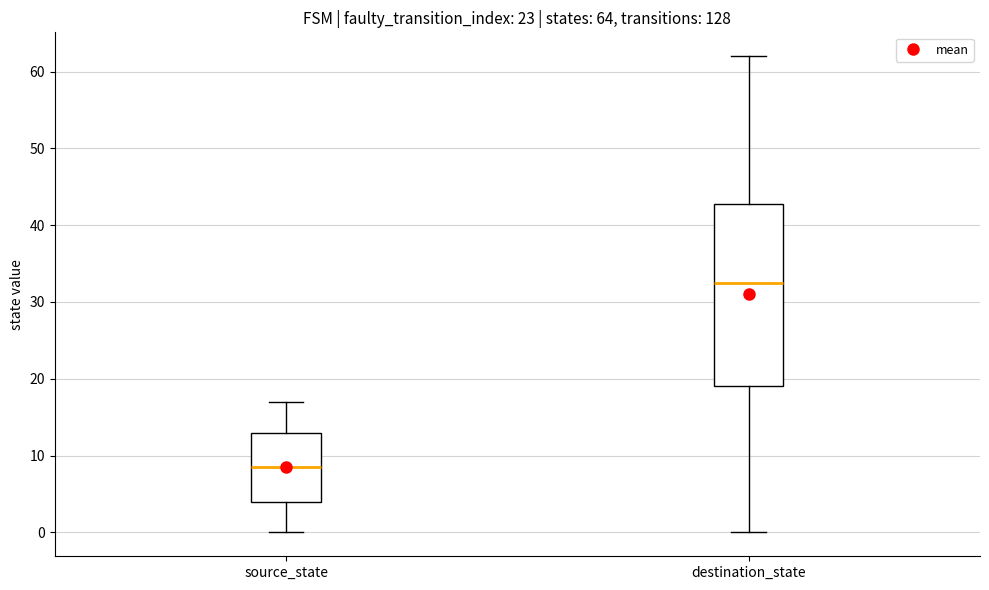

Which box's median line is the lowest?

source_state